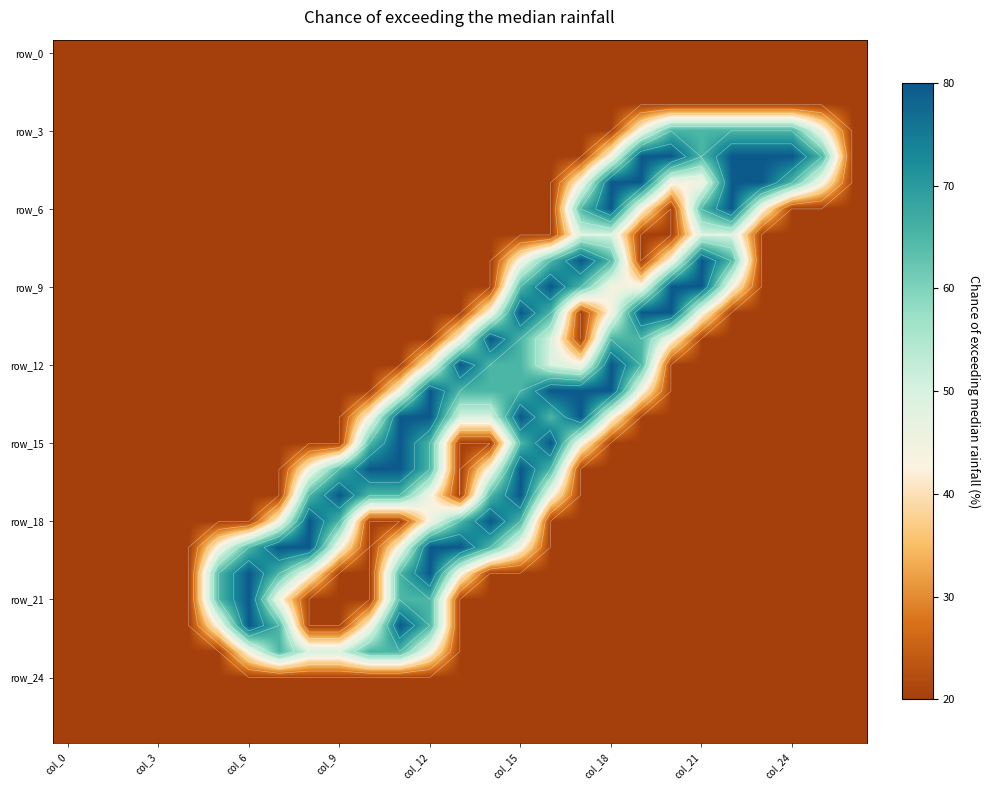

How many data points does each series have?

27